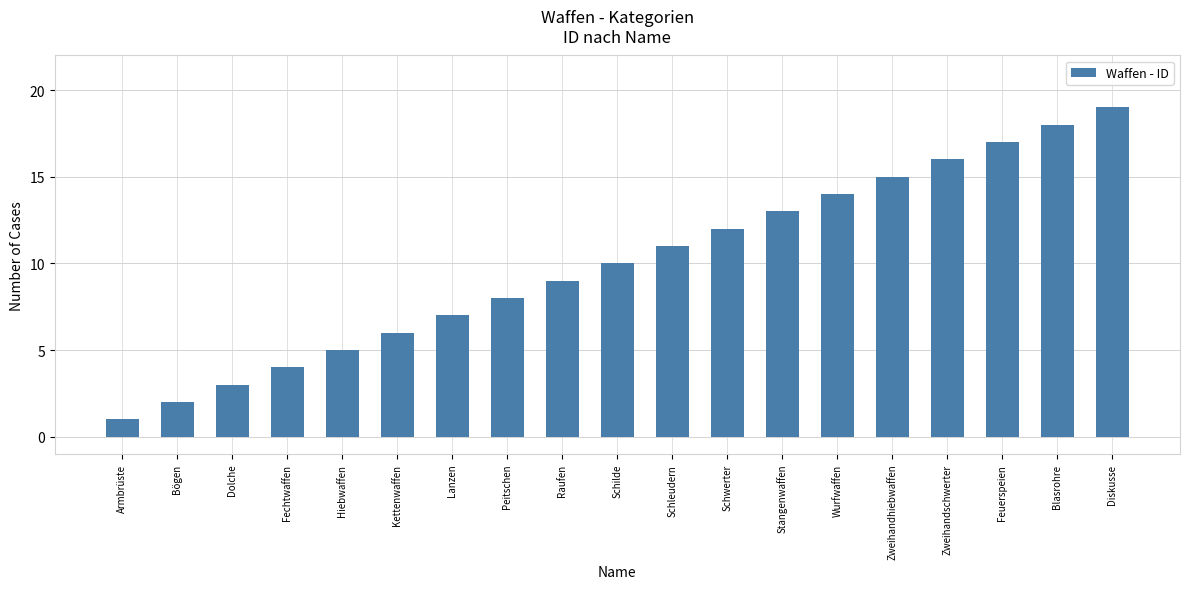

How many bars are there in total?

19